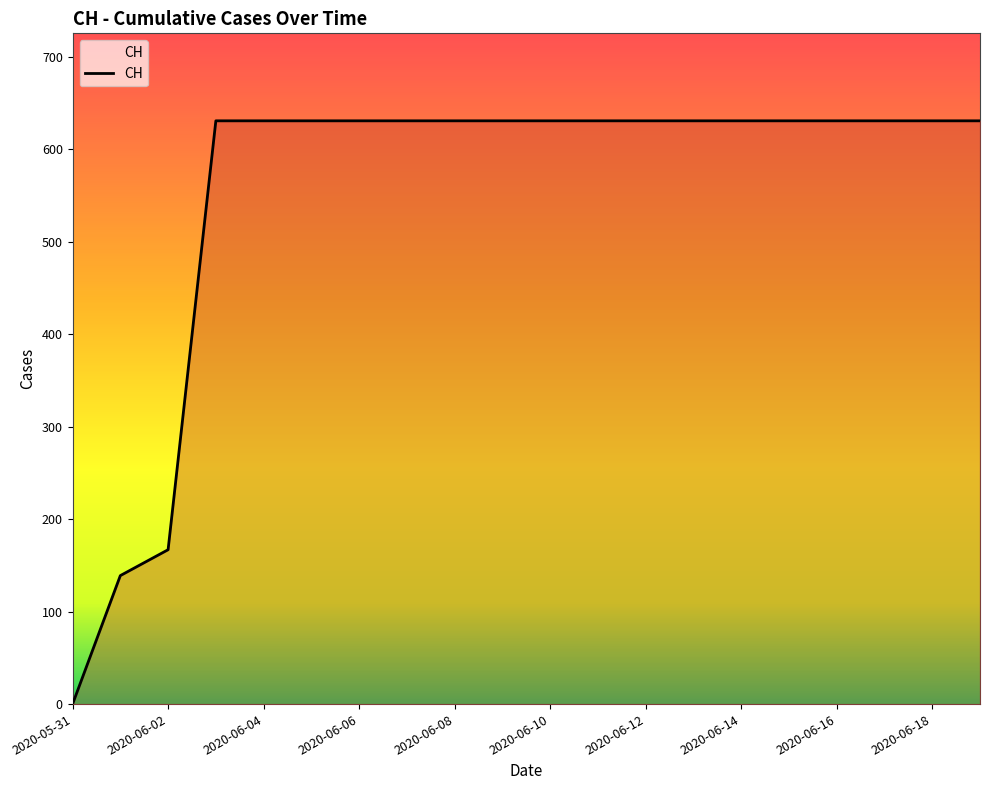

What is the greatest value displayed?

631